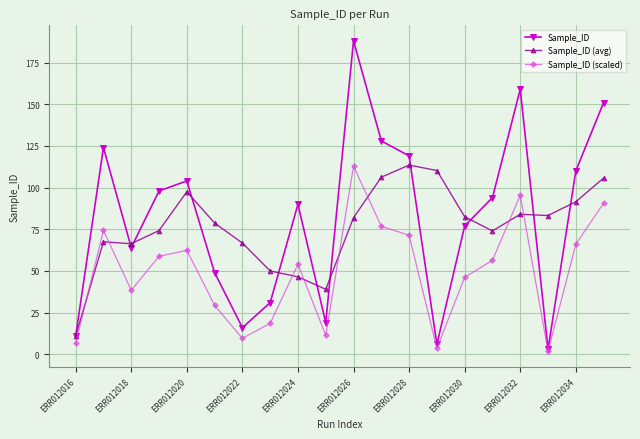

What is the maximum value shown in the chart?

188.0